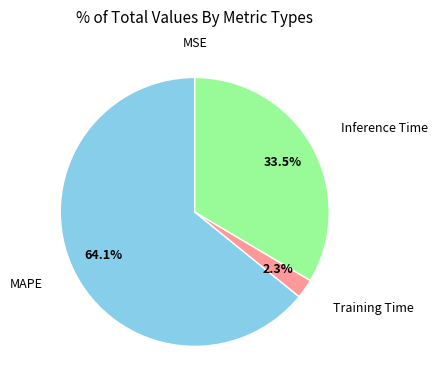

What portion of the pie excludes Training Time?

97.7%